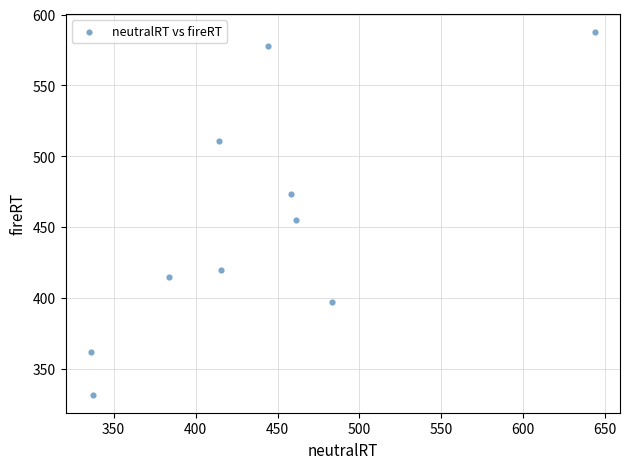

What Y value in the scatter plot is closest to 459?

455.3